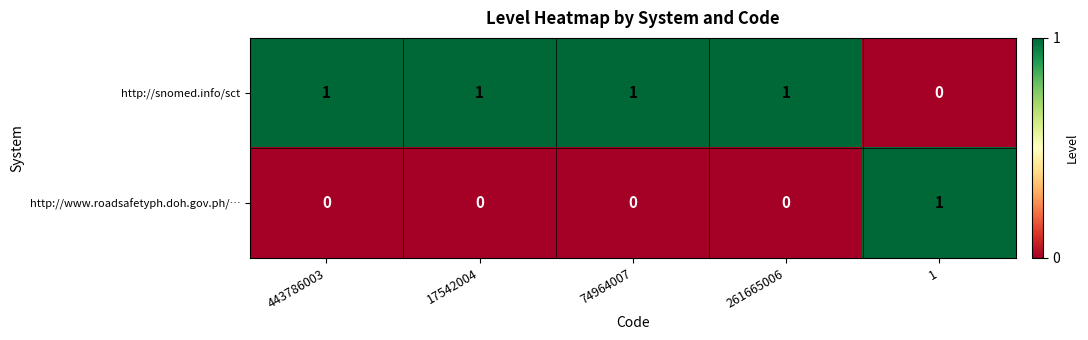

How many data points does each series have?

5